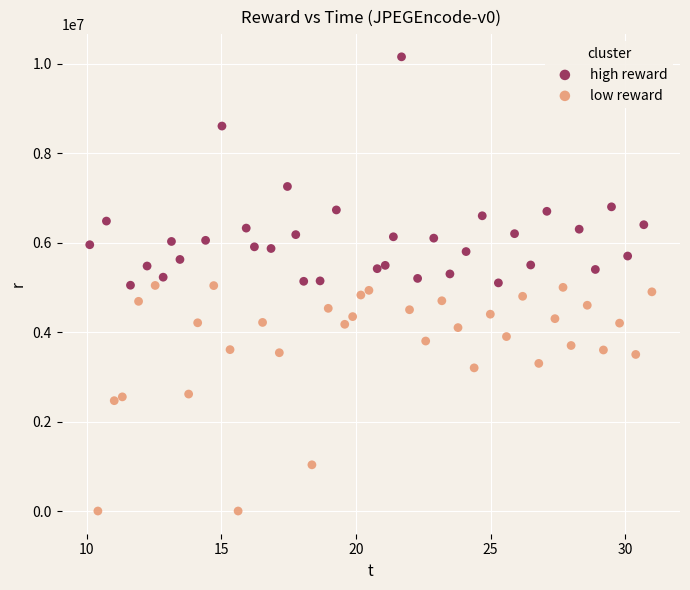

Which series reaches the maximum Y coordinate?

high reward